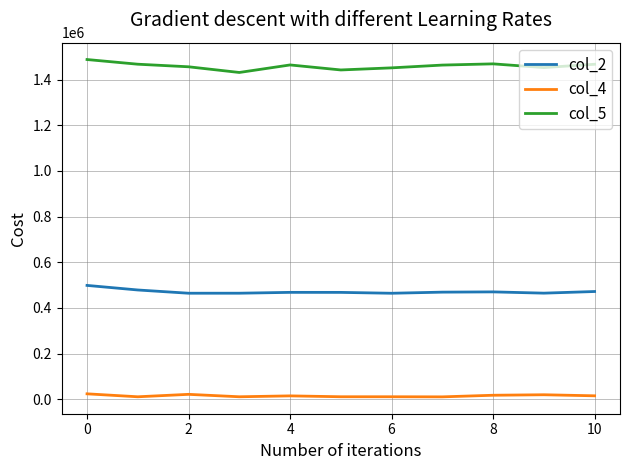

Does the chart display data point markers on the line(s)?

No